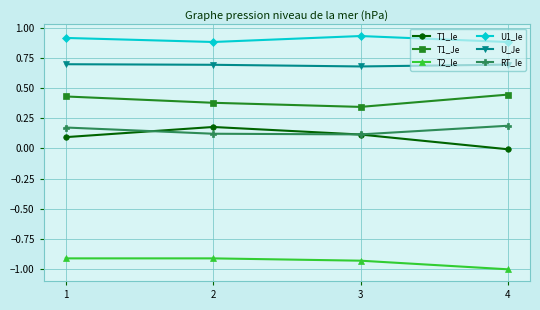

Is the value of T1_Ie at 1 greater than the value of U_Je at 2?

No